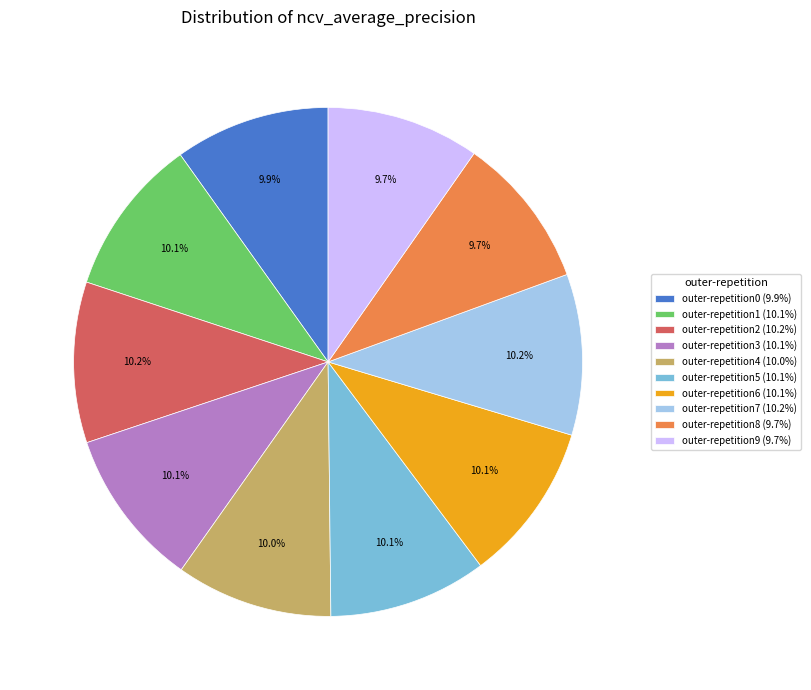

What percentage is the outer-repetition0 slice, to the nearest percent?

10%